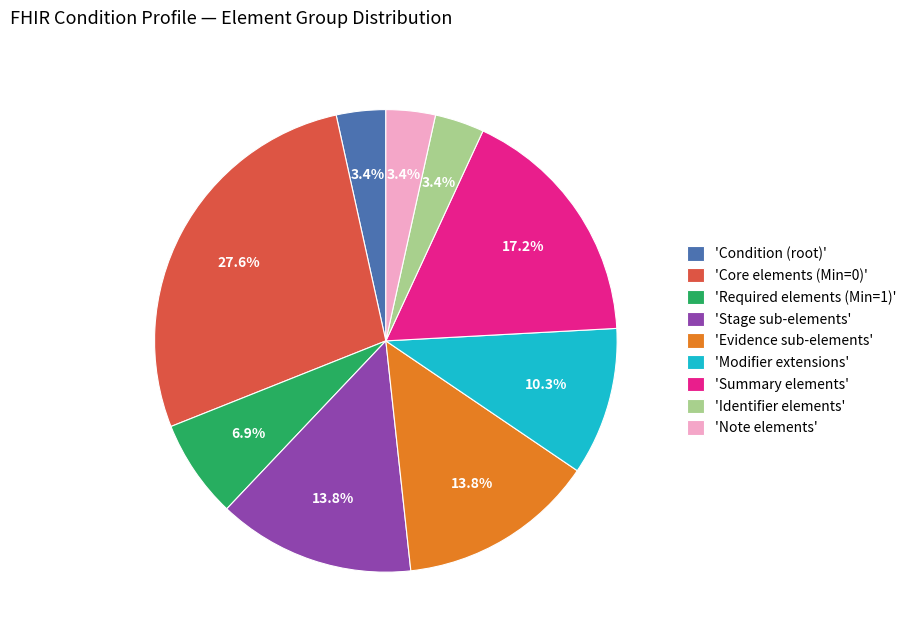

How many segments does this pie chart have?

9